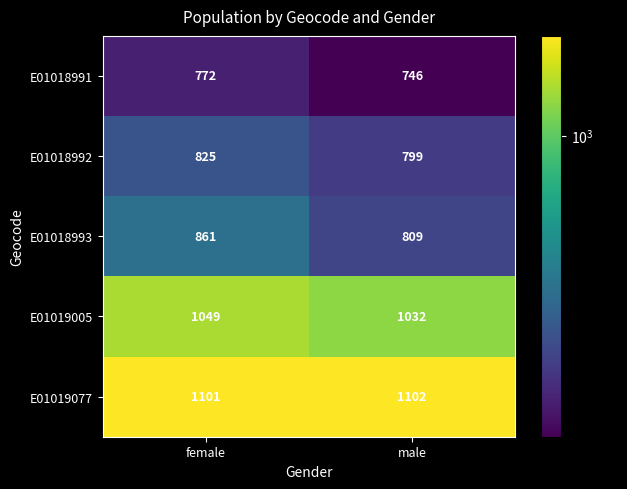

What is the sum of the E01018992 values at female and male?

1624